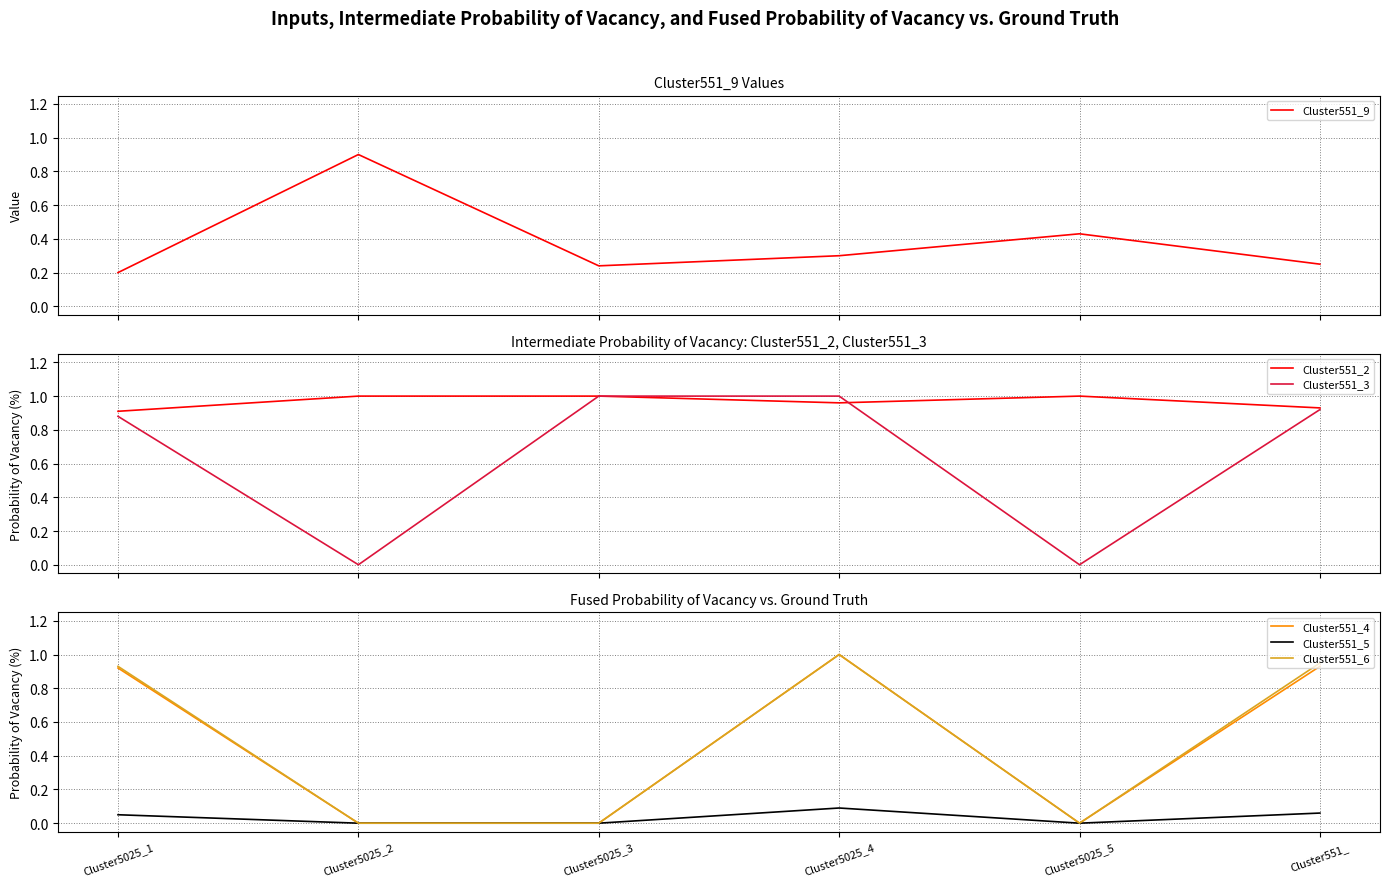

What is the spread (max minus min) of values at Cluster5025_1?

0.9